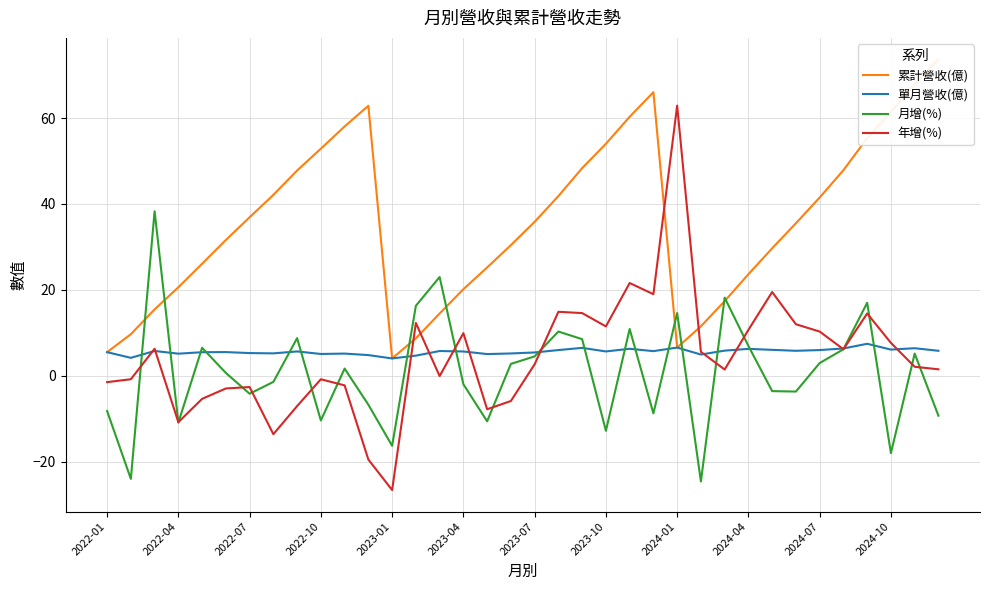

The 月增(%) series shows -15.0 at 2022-04. True or false?

False